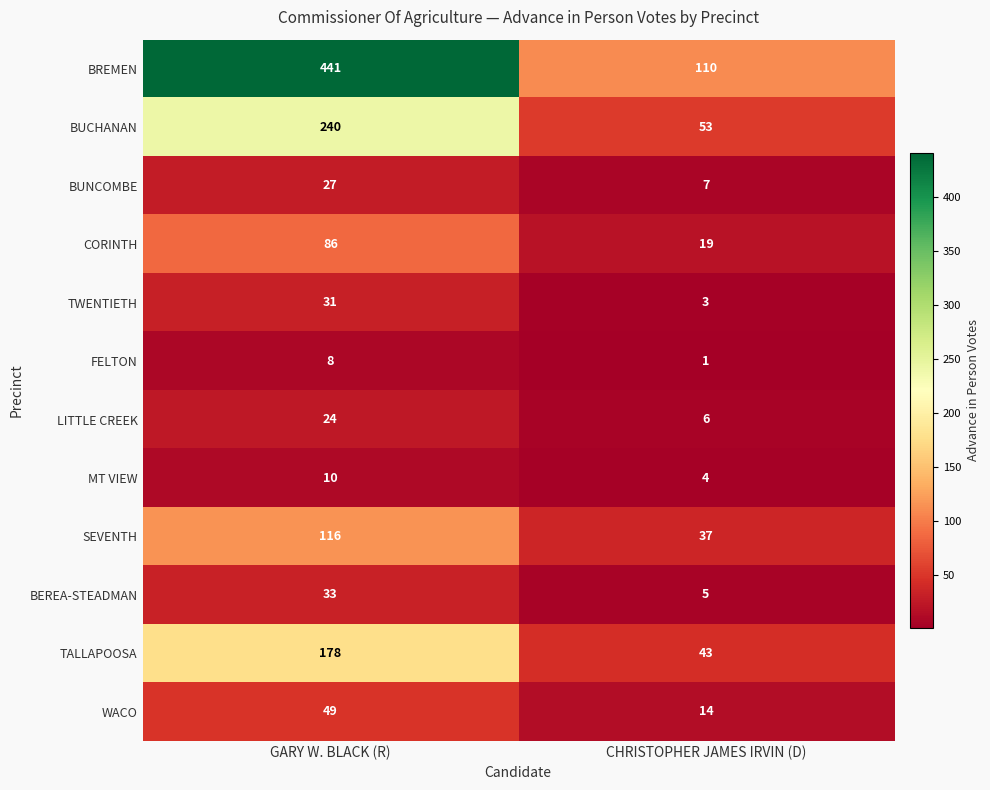

What is the approximate value of MT VIEW at CHRISTOPHER JAMES IRVIN (D)?

4